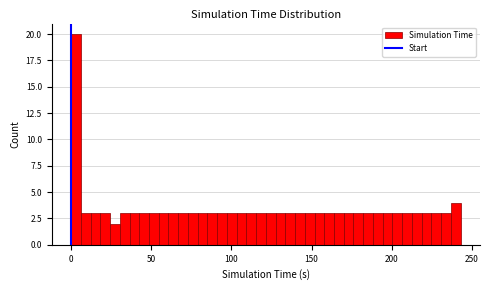

Read against the x-axis, roughly where is the centre of the tallest bar?

5